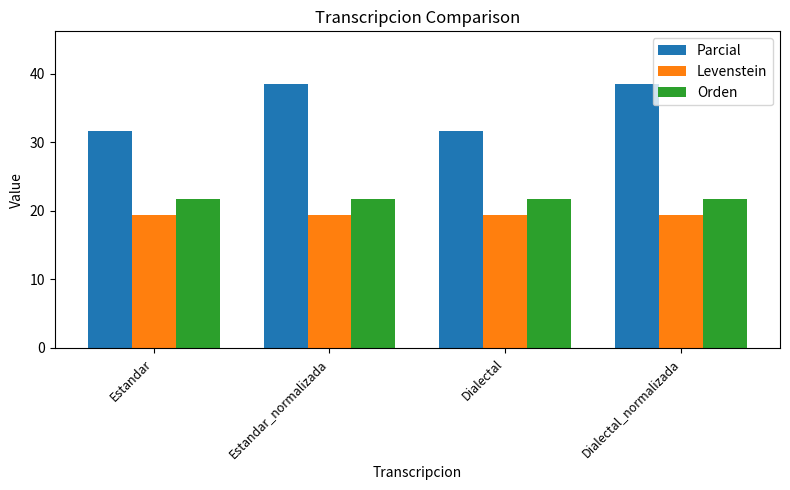

What are all the series names shown in the legend?

Parcial, Levenstein, Orden